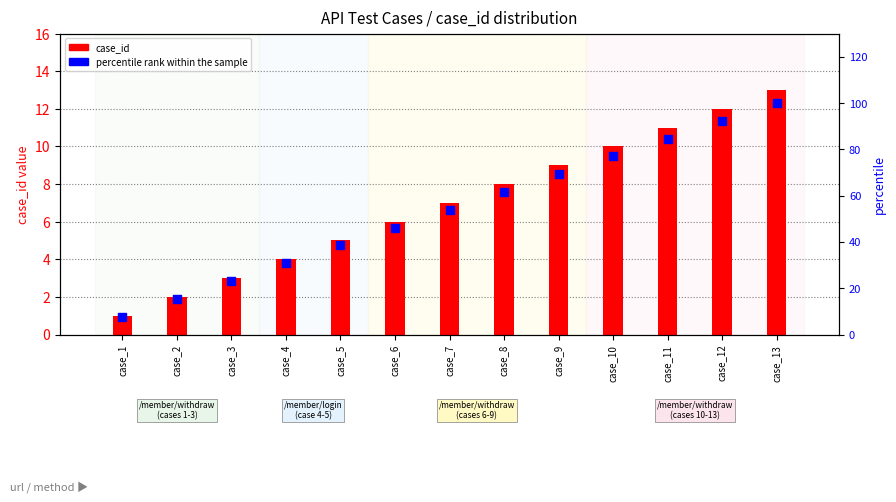

Which series reaches the minimum Y coordinate?

case_id